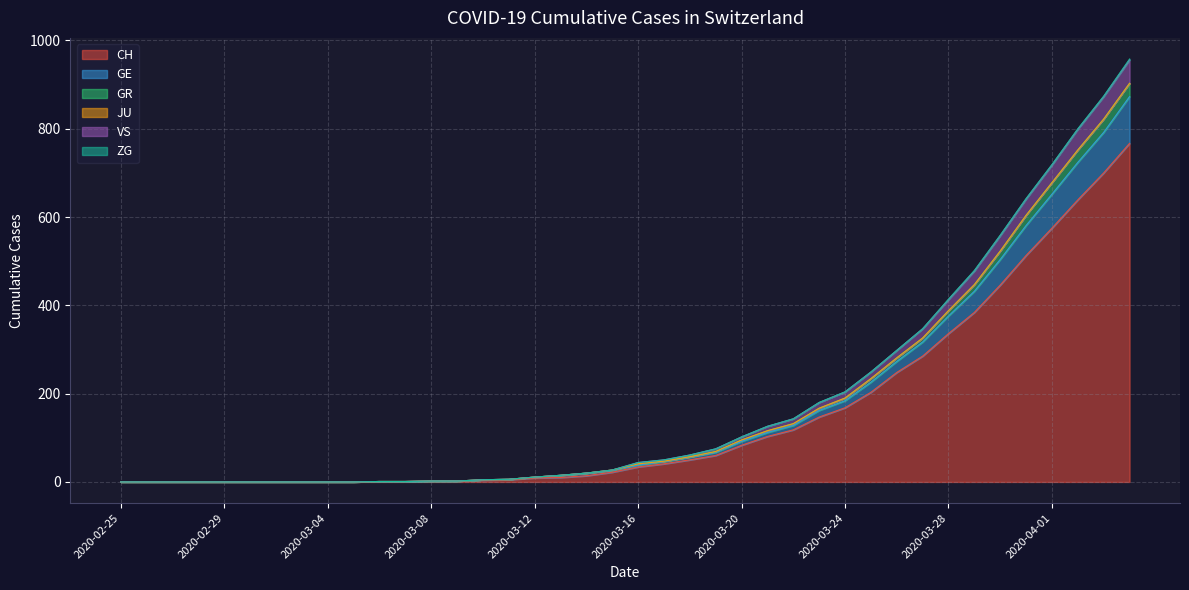

True or false: CH has more than 1 points higher than both neighbors.

False